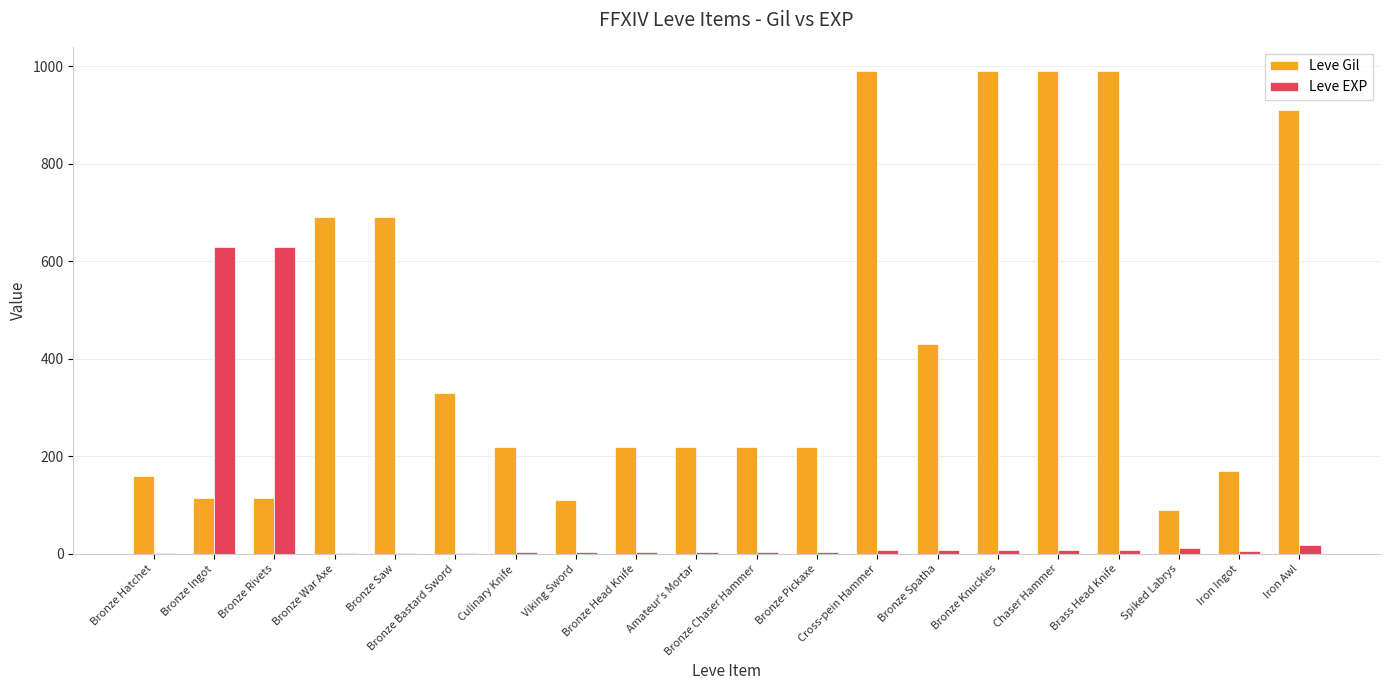

What is the sum of all Leve Gil values?

8869